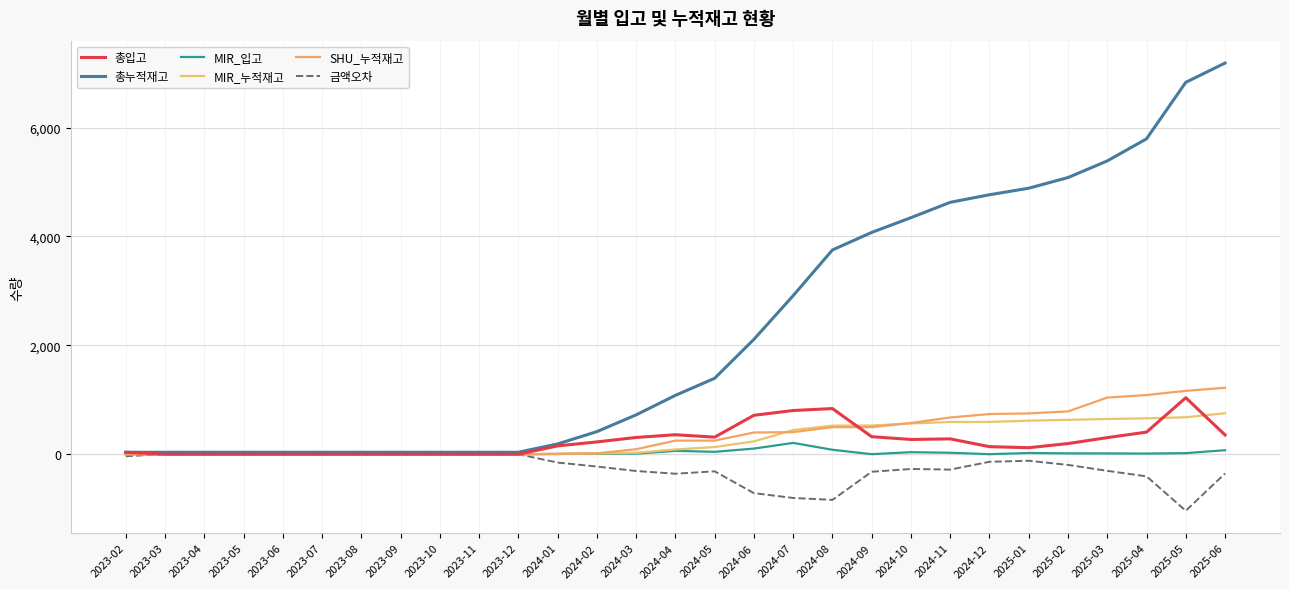

Which series has the largest total across all categories?

총누적재고